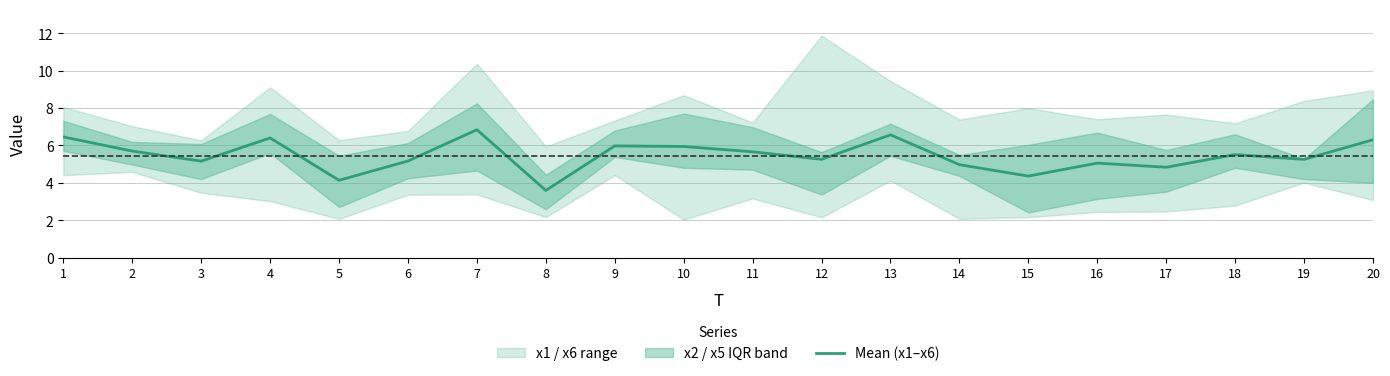

Reading right to left, extract all data points from this chart.

6.3	5.3	5.5	4.8	5.1	4.4	5.0	6.6	5.3	5.7	5.9	6.0	3.6	6.8	5.2	4.1	6.4	5.2	5.7	6.5